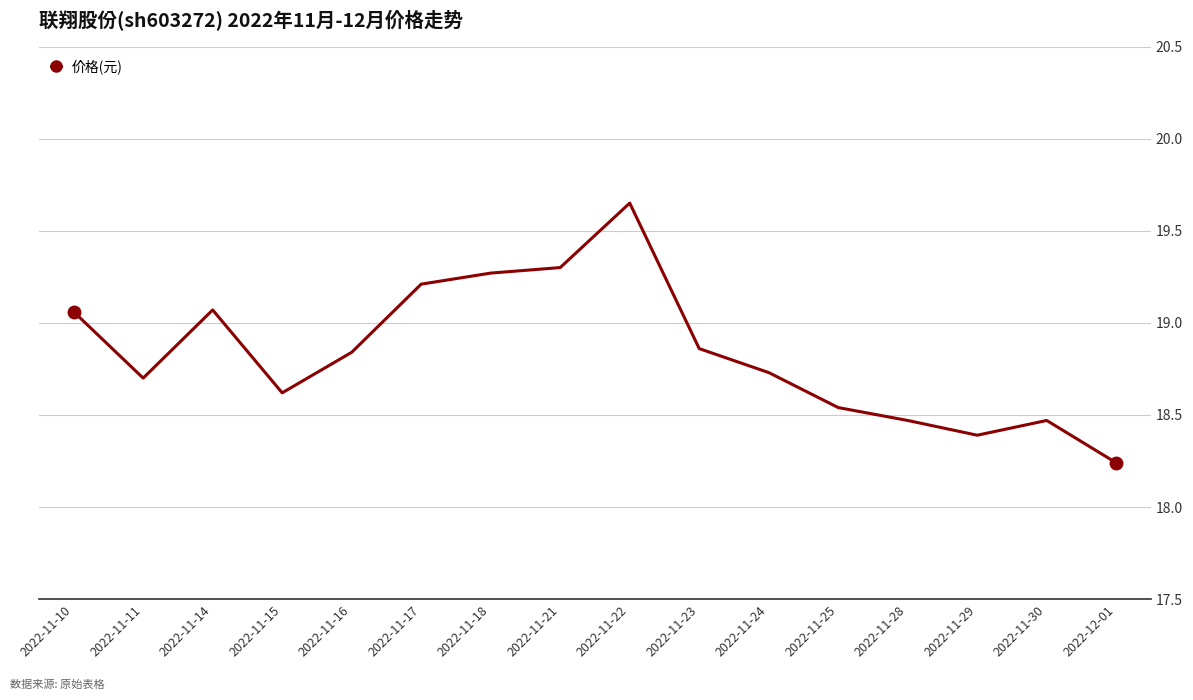

Does the chart have visible grid lines?

Yes